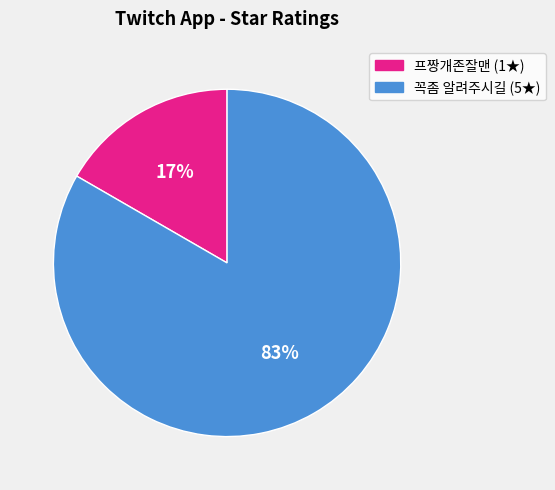

Which category has the smallest portion of the pie?

프짱개존잘맨